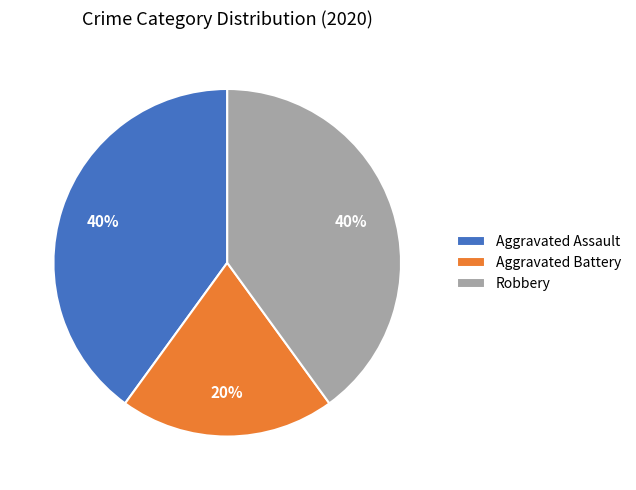

How many segments does this pie chart have?

3